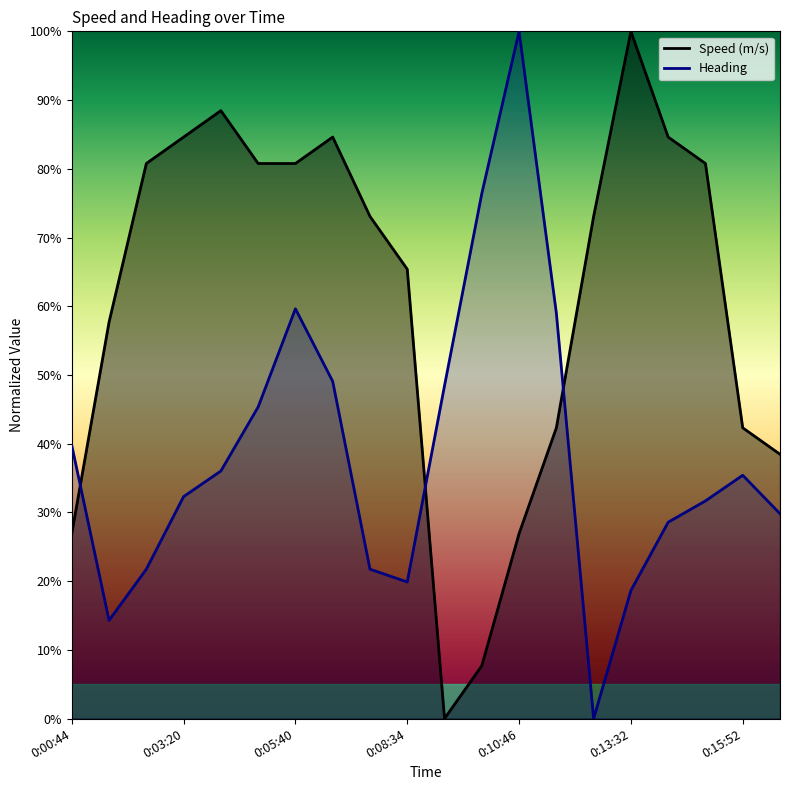

After their last crossing, which series has the higher values: Speed (m/s) or Heading?

Speed (m/s)